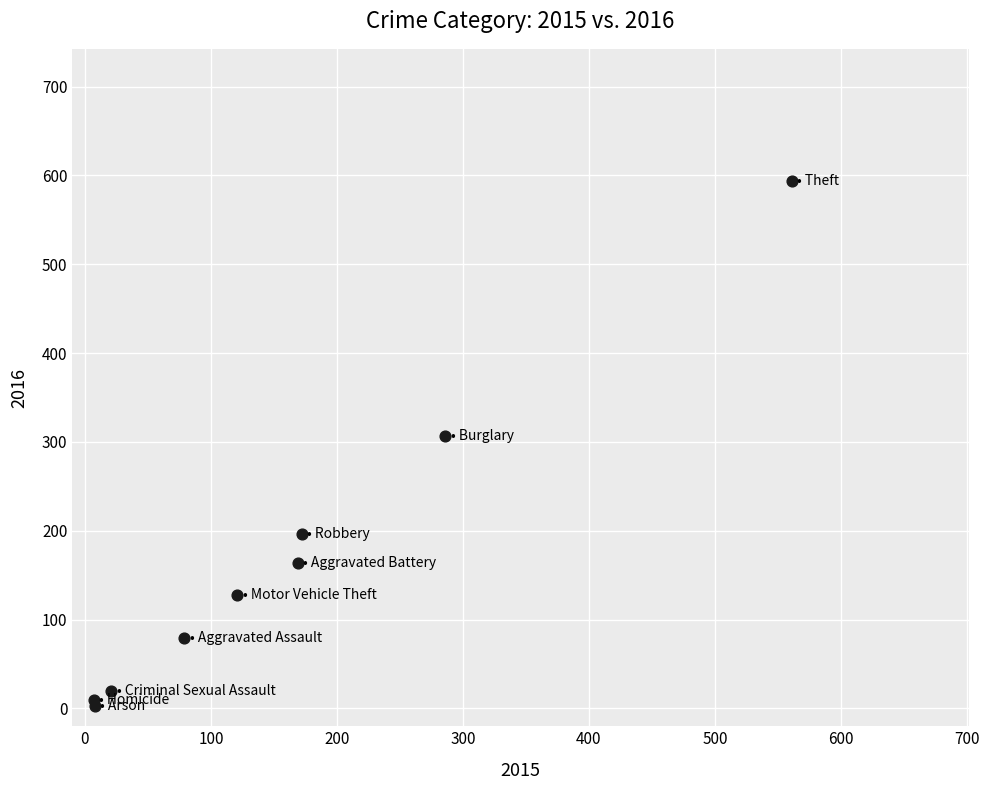

What Y value in the scatter plot is closest to 298?

307